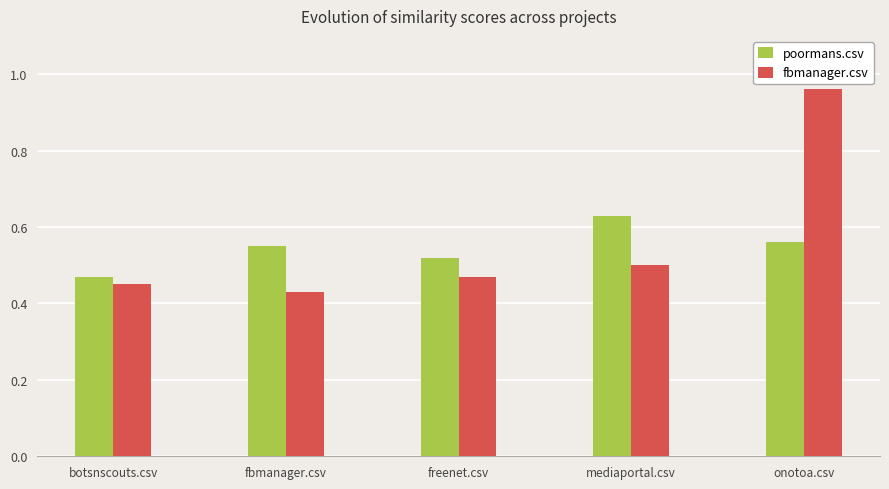

List the series in order of their peak value, highest first.

fbmanager.csv, poormans.csv